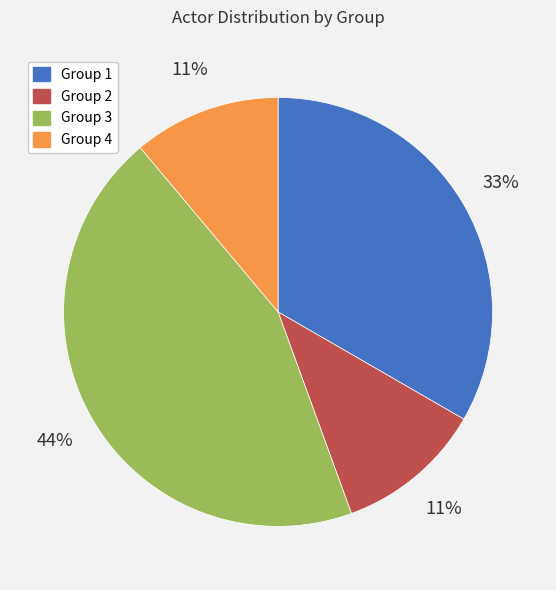

What percentage is the Group 2 slice, to the nearest percent?

11%